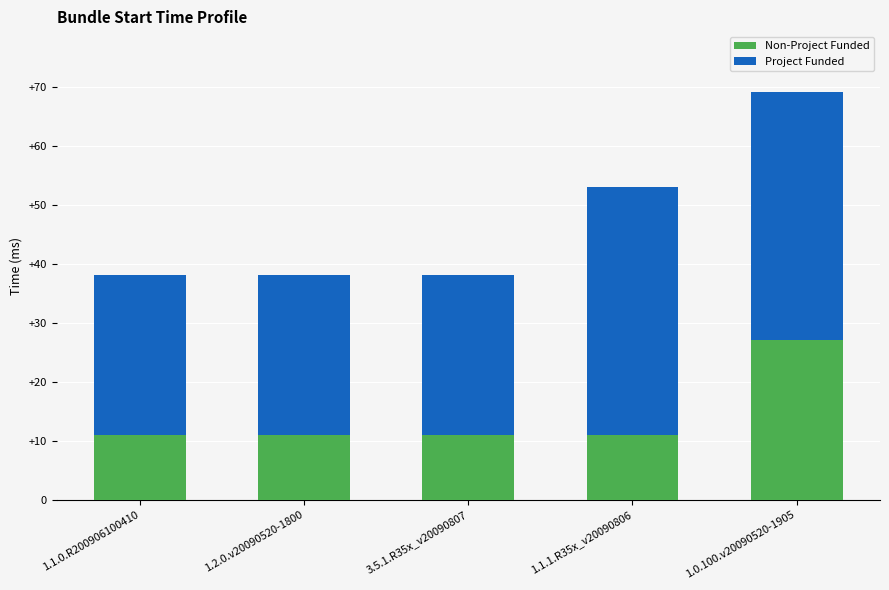

At which category is the sum across all series the highest?

1.0.100.v20090520-1905